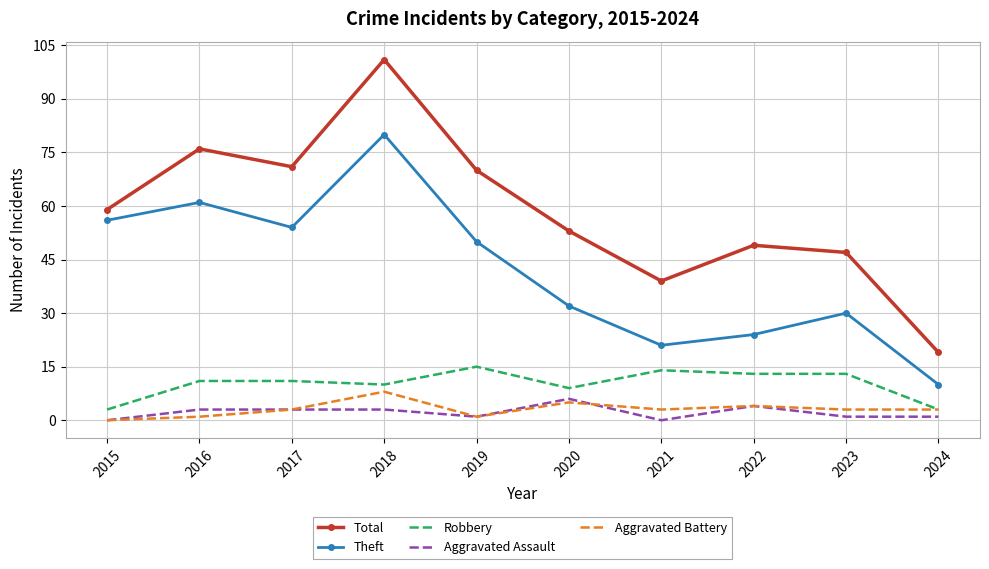

Reading left to right, transcribe all the data shown in this chart.

Total: 59	76	71	101	70	53	39	49	47	19
Theft: 56	61	54	80	50	32	21	24	30	10
Robbery: 3	11	11	10	15	9	14	13	13	3
Aggravated Assault: 0	3	3	3	1	6	0	4	1	1
Aggravated Battery: 0	1	3	8	1	5	3	4	3	3